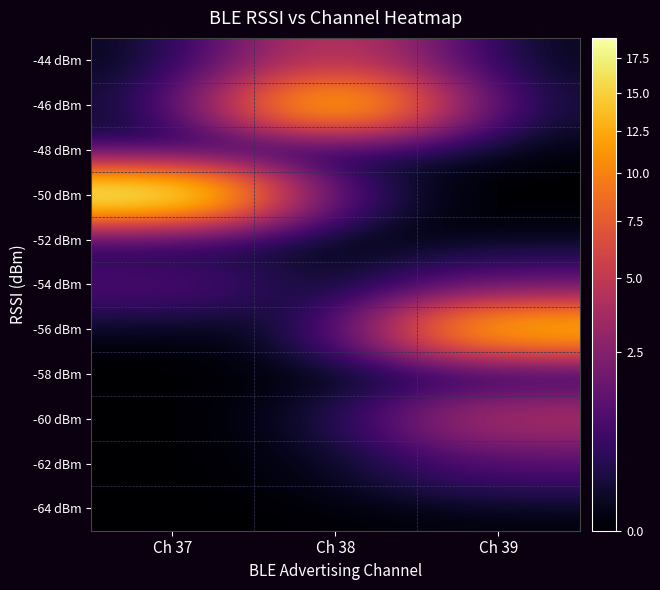

Reading left to right, what are all the values shown in this chart?

-44 dBm: Ch 37=0	Ch 38=5	Ch 39=0
-46 dBm: Ch 37=0	Ch 38=15	Ch 39=0
-48 dBm: Ch 37=0	Ch 38=0	Ch 39=0
-50 dBm: Ch 37=19	Ch 38=0	Ch 39=0
-52 dBm: Ch 37=0	Ch 38=0	Ch 39=0
-54 dBm: Ch 37=1	Ch 38=0	Ch 39=1
-56 dBm: Ch 37=0	Ch 38=0	Ch 39=14
-58 dBm: Ch 37=0	Ch 38=0	Ch 39=0
-60 dBm: Ch 37=0	Ch 38=0	Ch 39=4
-62 dBm: Ch 37=0	Ch 38=0	Ch 39=1
-64 dBm: Ch 37=0	Ch 38=0	Ch 39=0